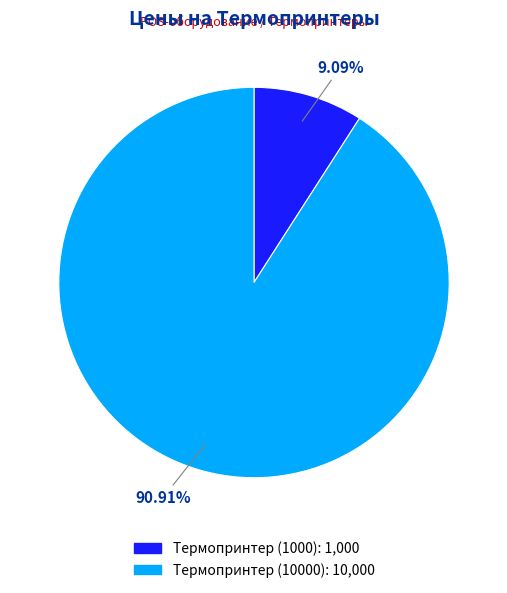

Between Термопринтер (10000) and Термопринтер (1000), which is larger?

Термопринтер (10000)